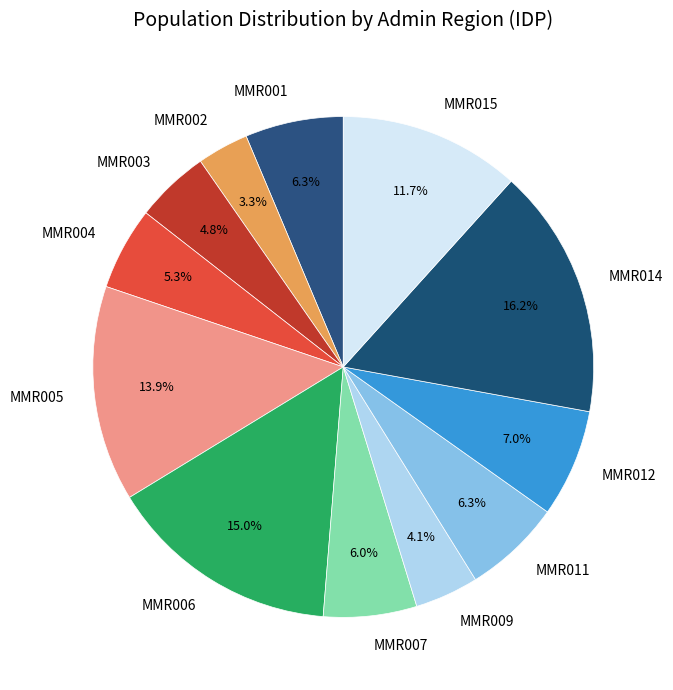

Is there any slice that represents more than half of the pie?

No